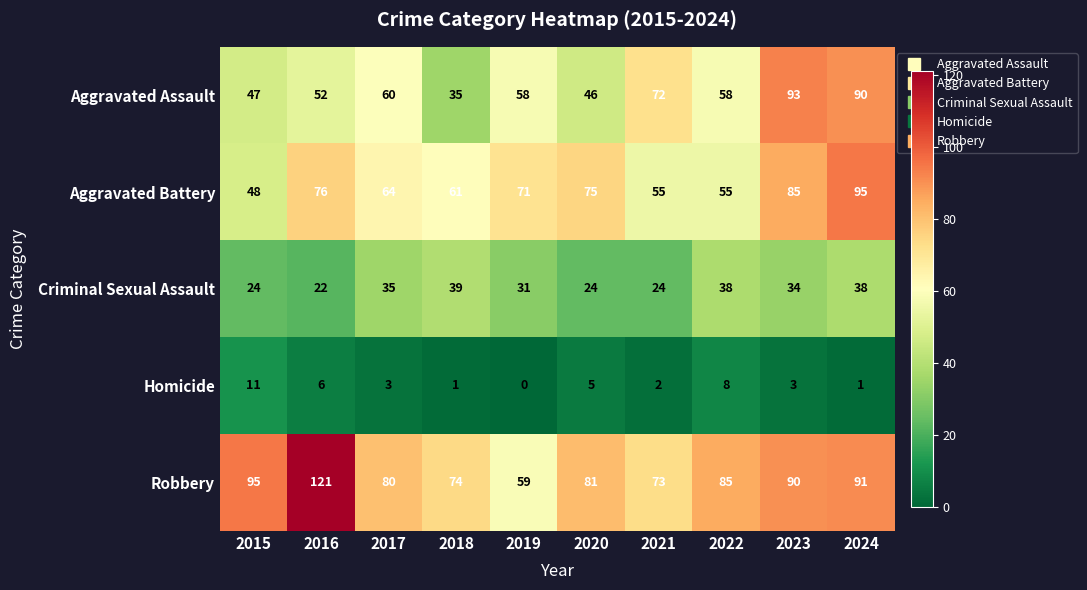

At which category is the sum across all series the highest?

2024